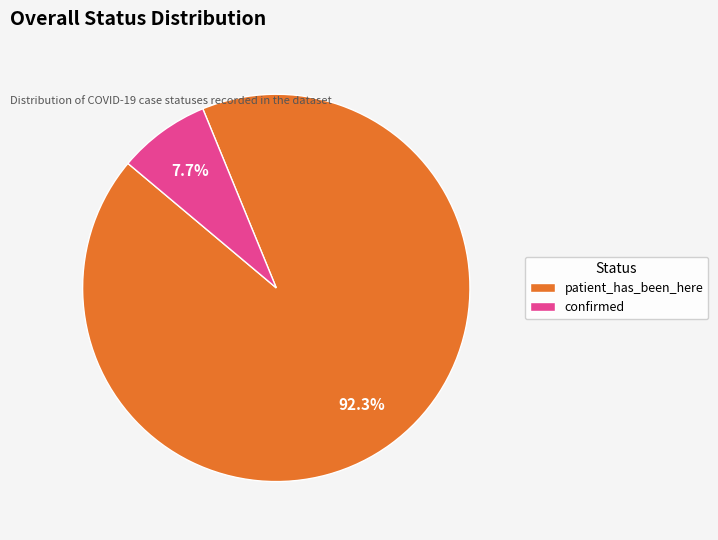

To the nearest percent, what portion does confirmed represent?

8%